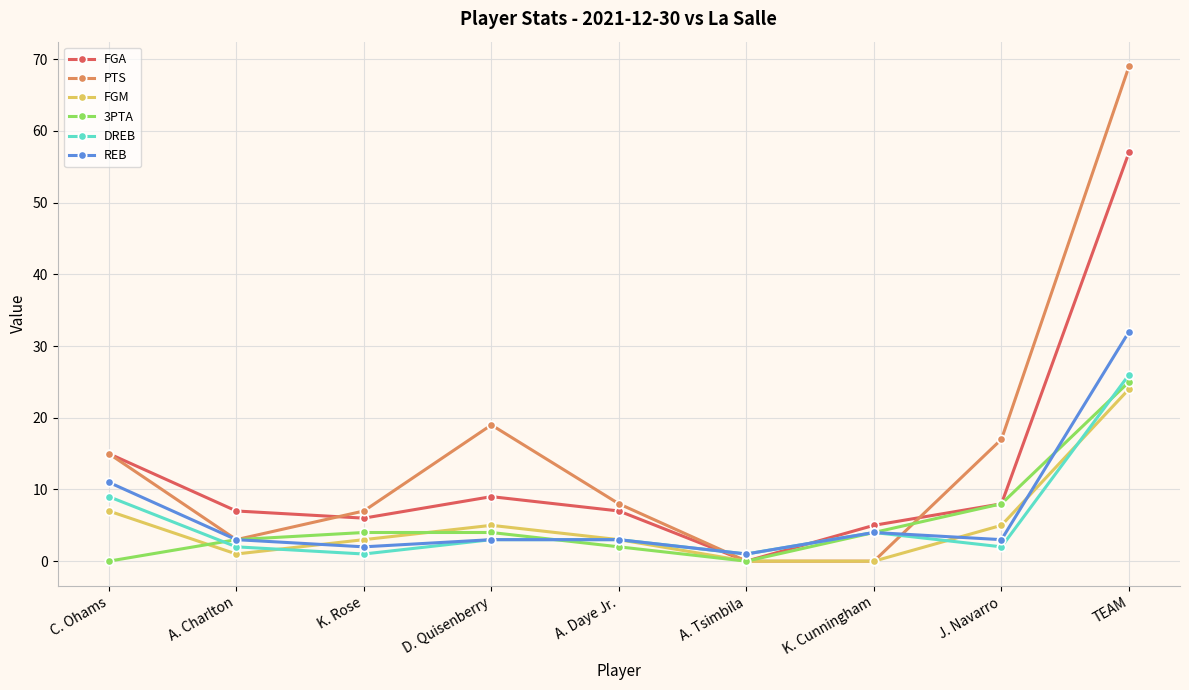

The 3PTA series shows 4 at K. Rose. True or false?

True